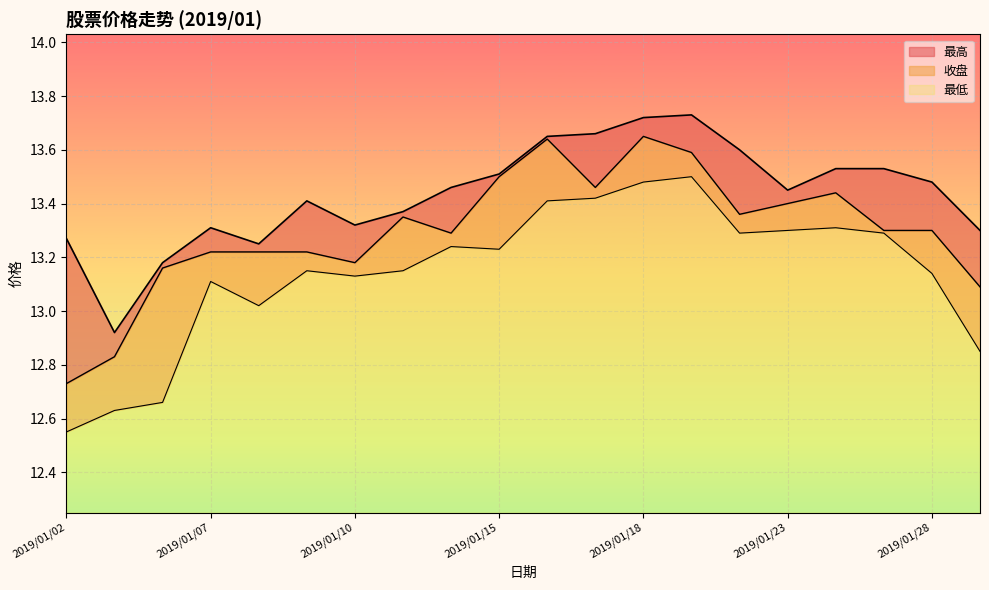

At which label does 最高 first exceed 13?

2019/01/02